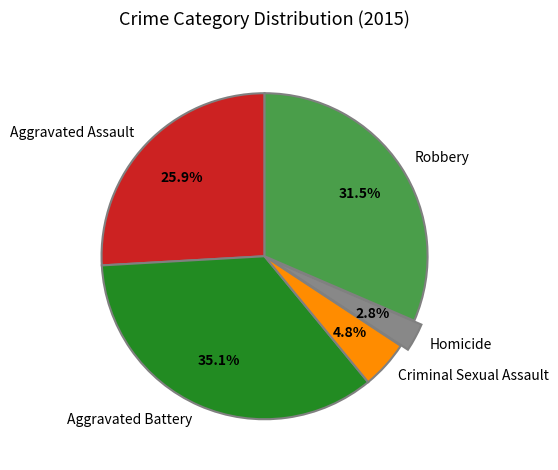

Is Homicide the majority of the pie?

No